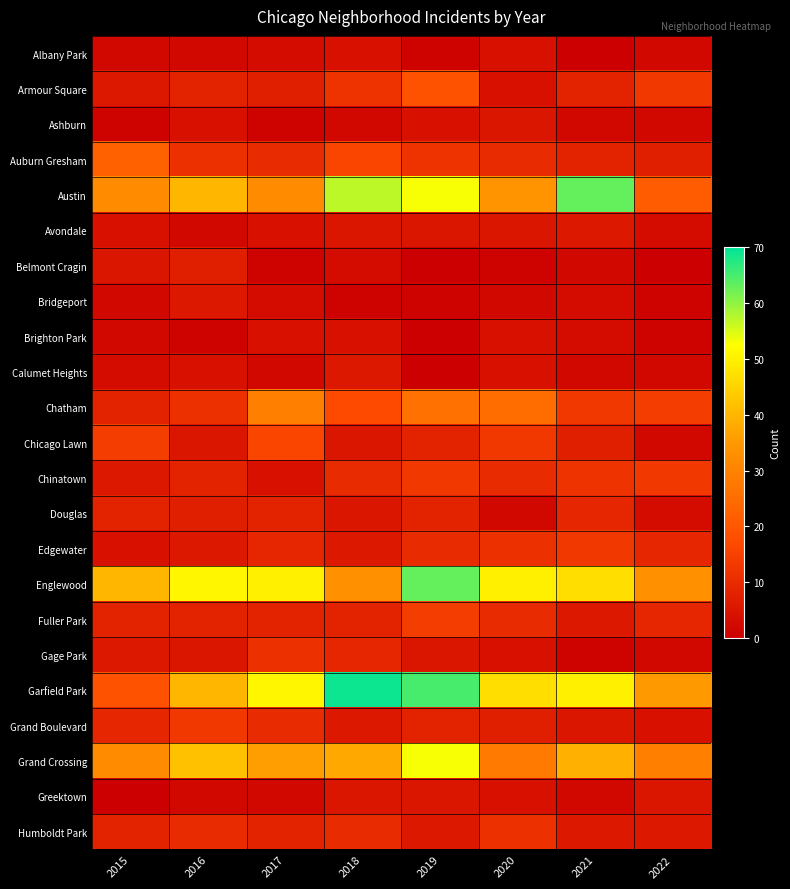

Which has a higher value, 2019 or 2017?

2017